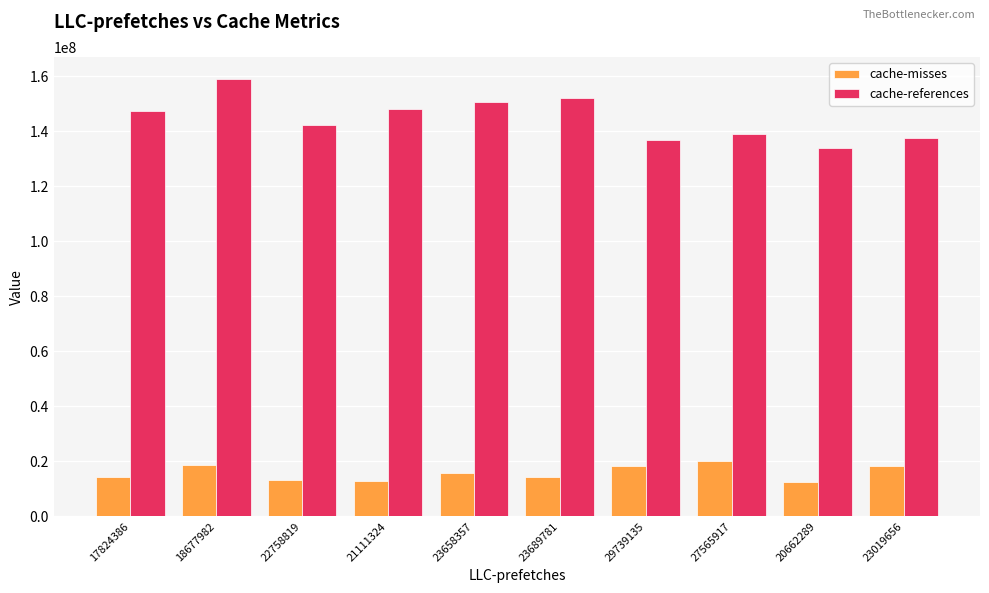

Between 18677982 and 27565917, which series saw the biggest shift?

cache-references